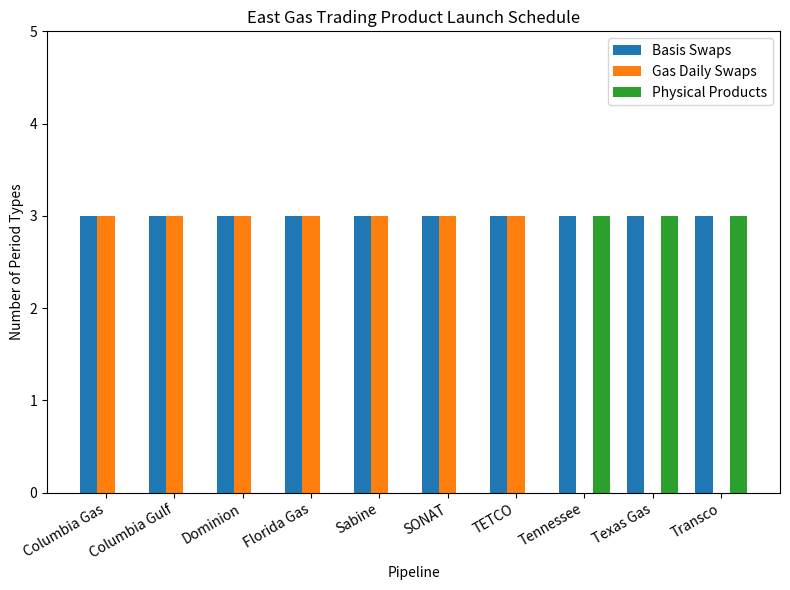

What is the highest value of the Physical Products series?

3